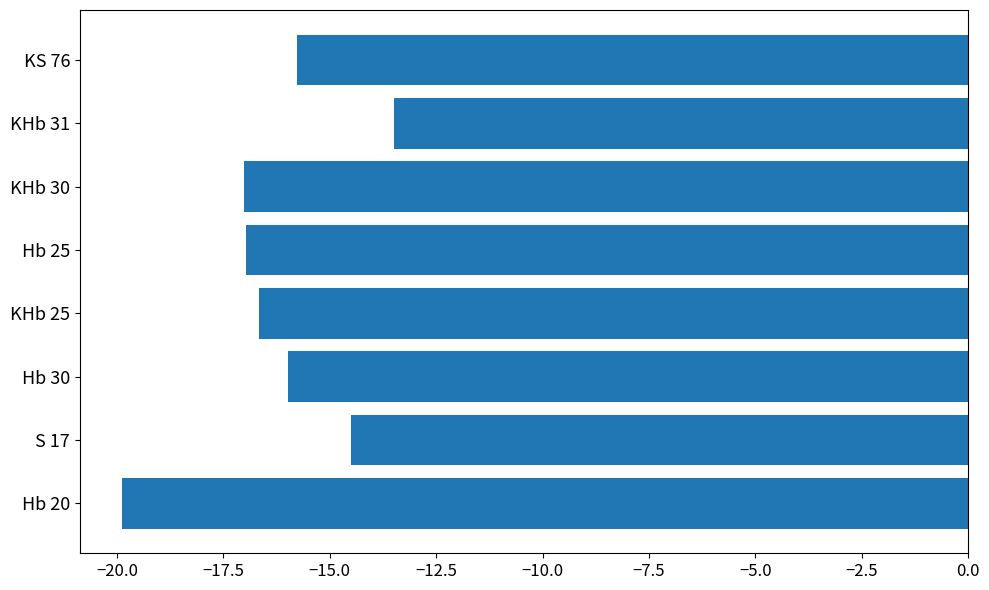

Is it true that the value at KHb 30 is -4.7?

False